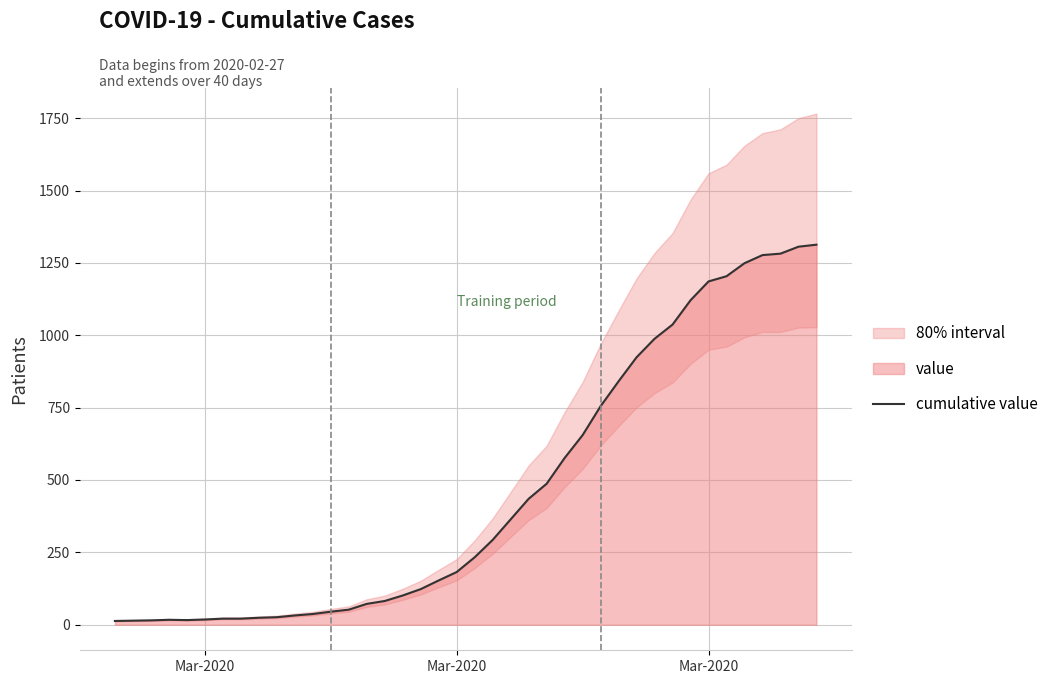

What is the minimum value shown in the chart?

13